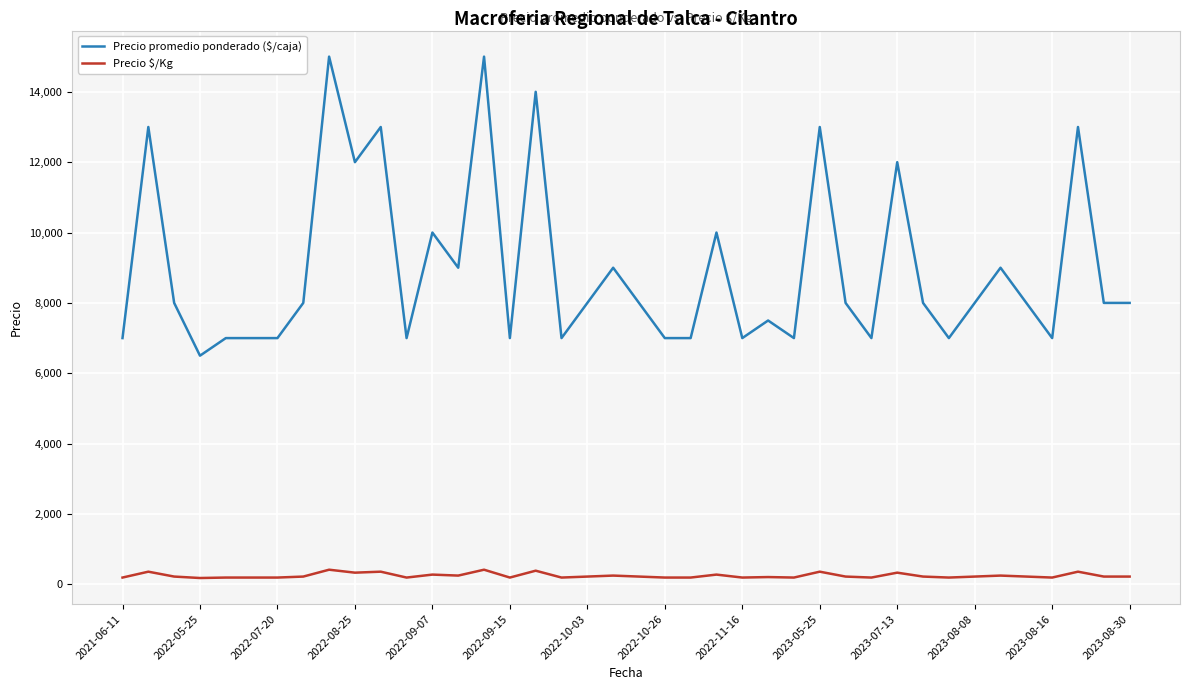

What is the minimum value for Precio promedio ponderado ($/caja)?

6500